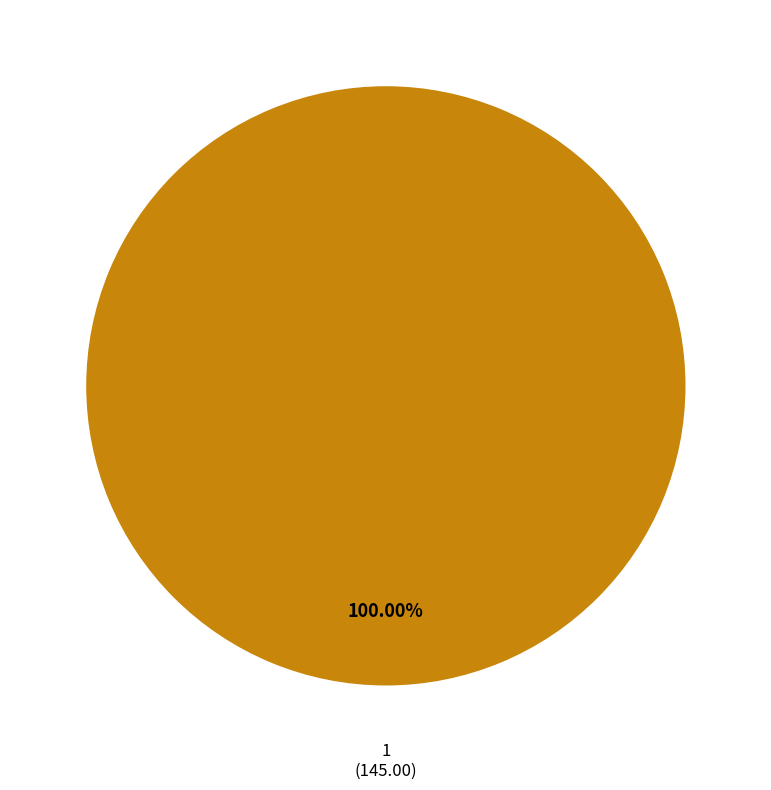

Does any single category account for the majority?

Yes